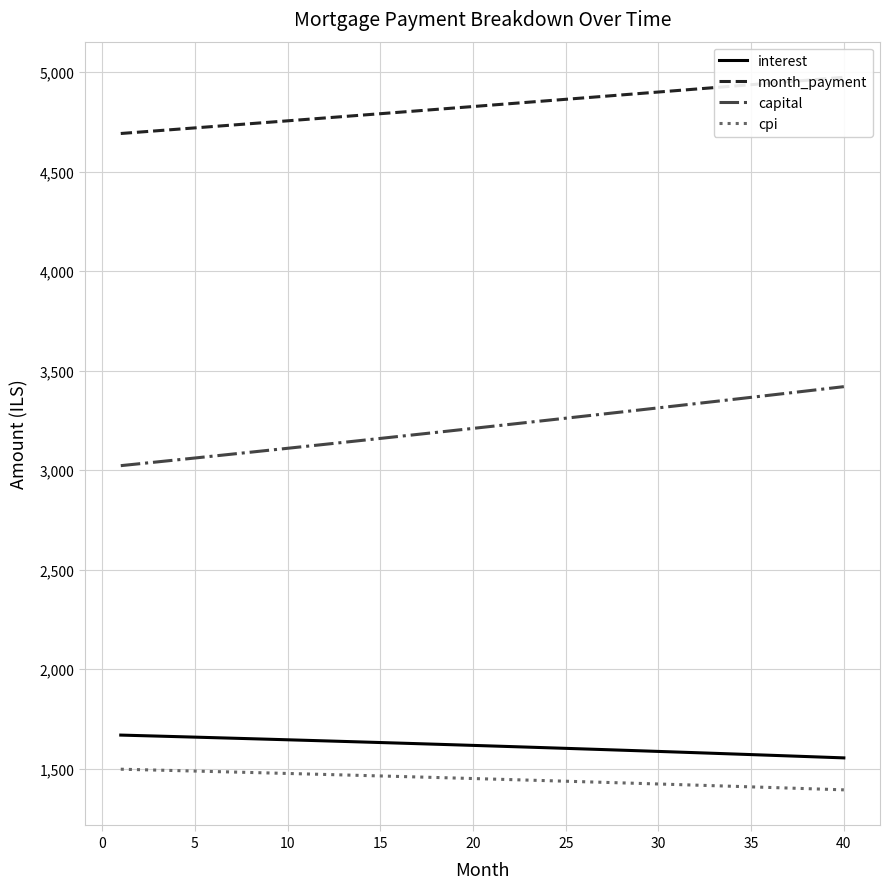

At how many categories does at least one series exceed 2793?

40